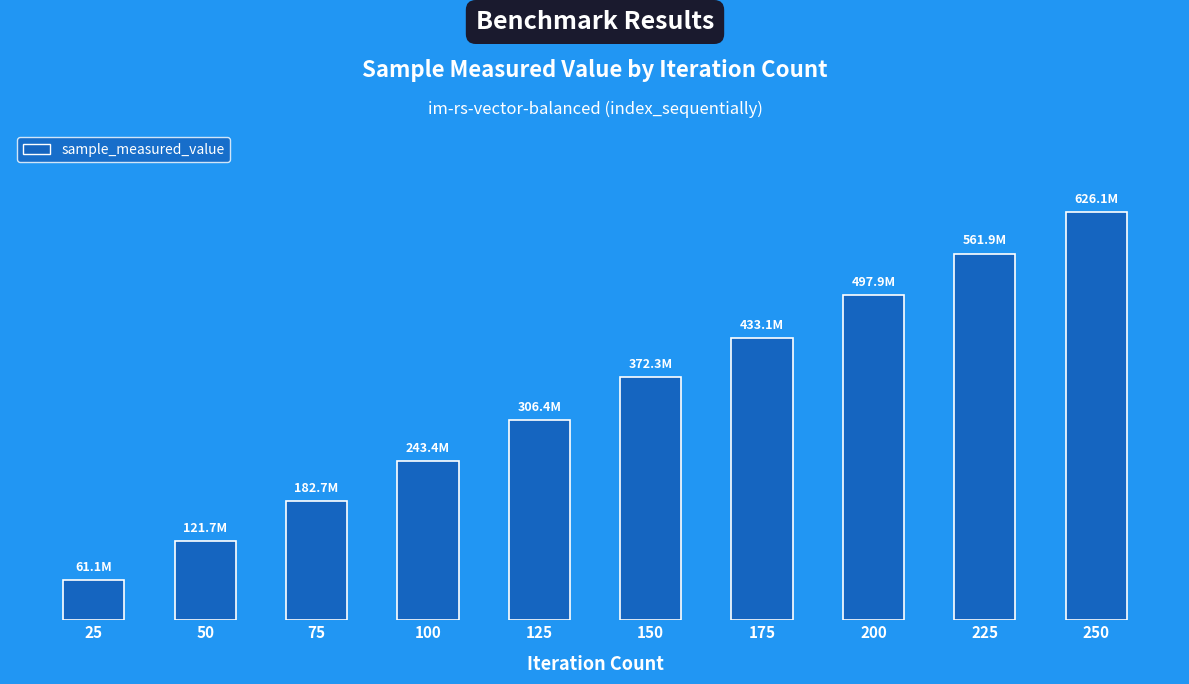

Which category has the lowest value across all series?

25